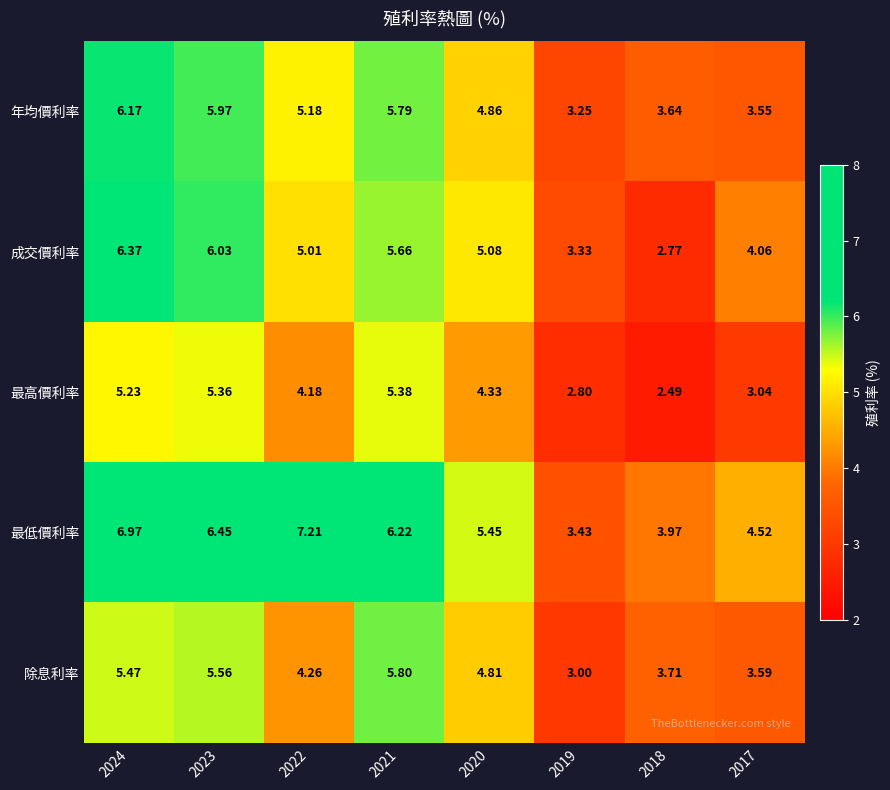

At 2024, list the series in order from smallest to largest.

最高價利率, 除息利率, 年均價利率, 成交價利率, 最低價利率